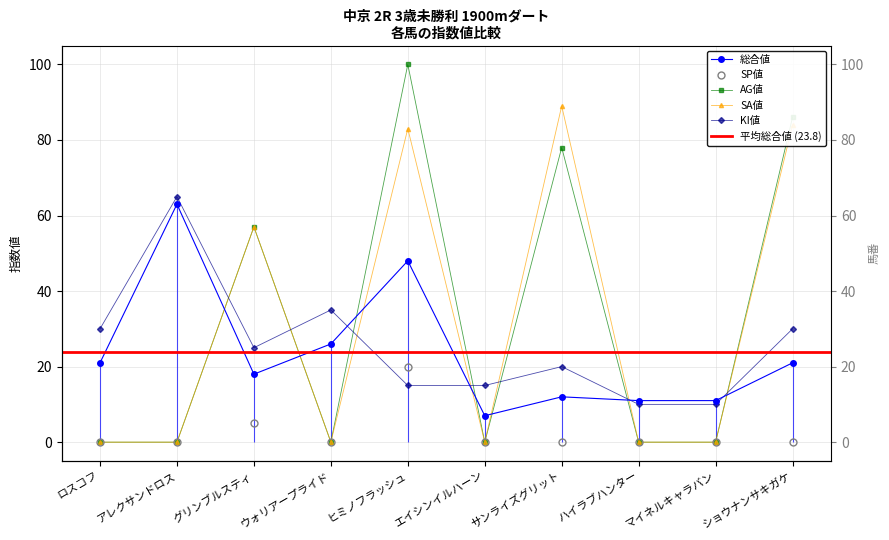

Which category has the highest value in the 総合値 series?

アレクサンドロス